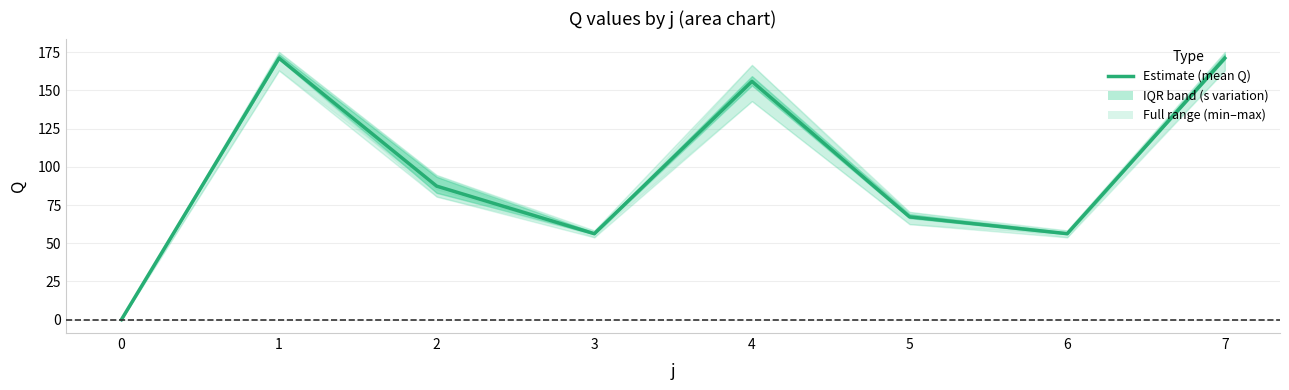

What is the average value?

95.7